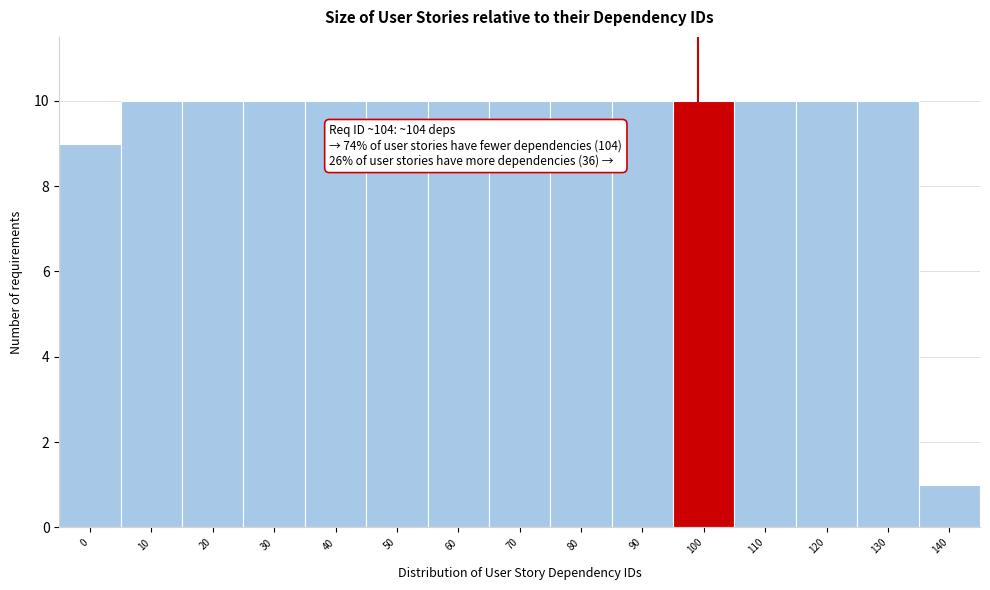

Reading left to right, extract all data points from this chart.

9	10	10	10	10	10	10	10	10	10	10	10	10	10	1